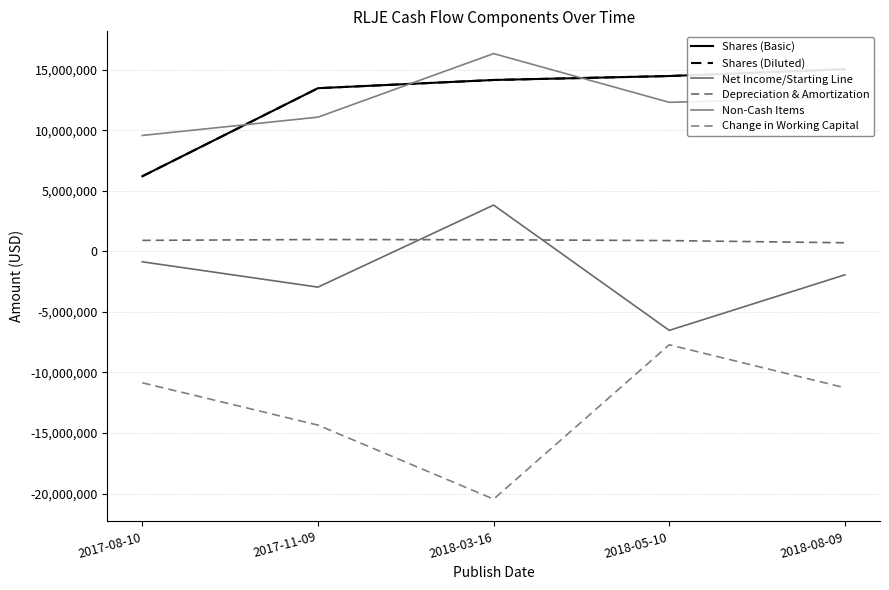

Is this an area chart (filled region under the line)?

No